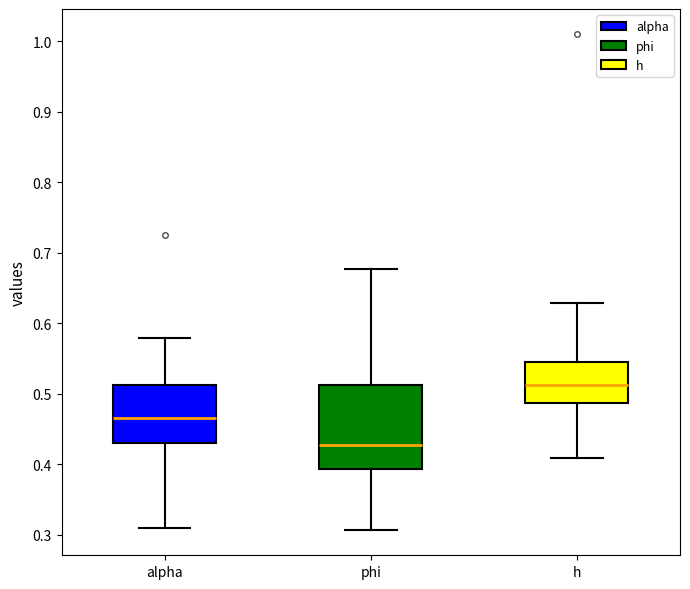

Which box's median line is the highest?

h